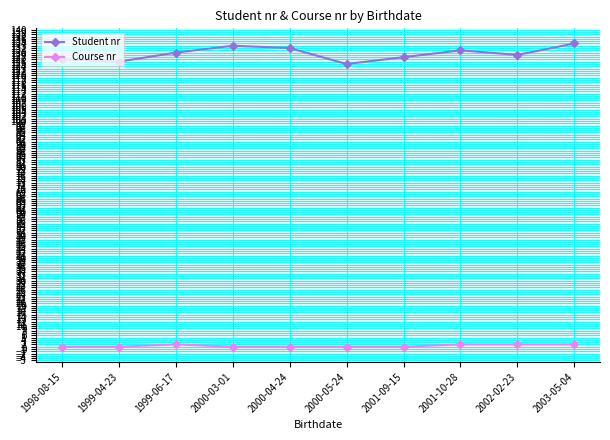

True or false: Course nr has a value of 1 at 2000-04-24.

True